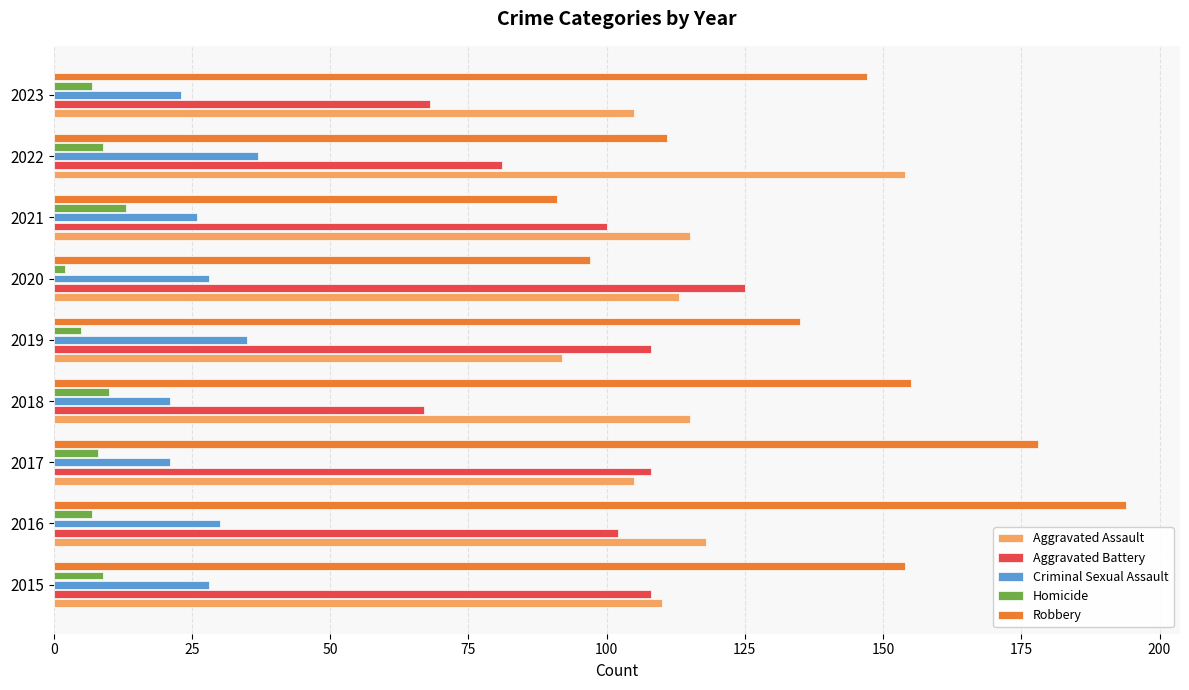

The Aggravated Assault series shows 118 at 2016. True or false?

True